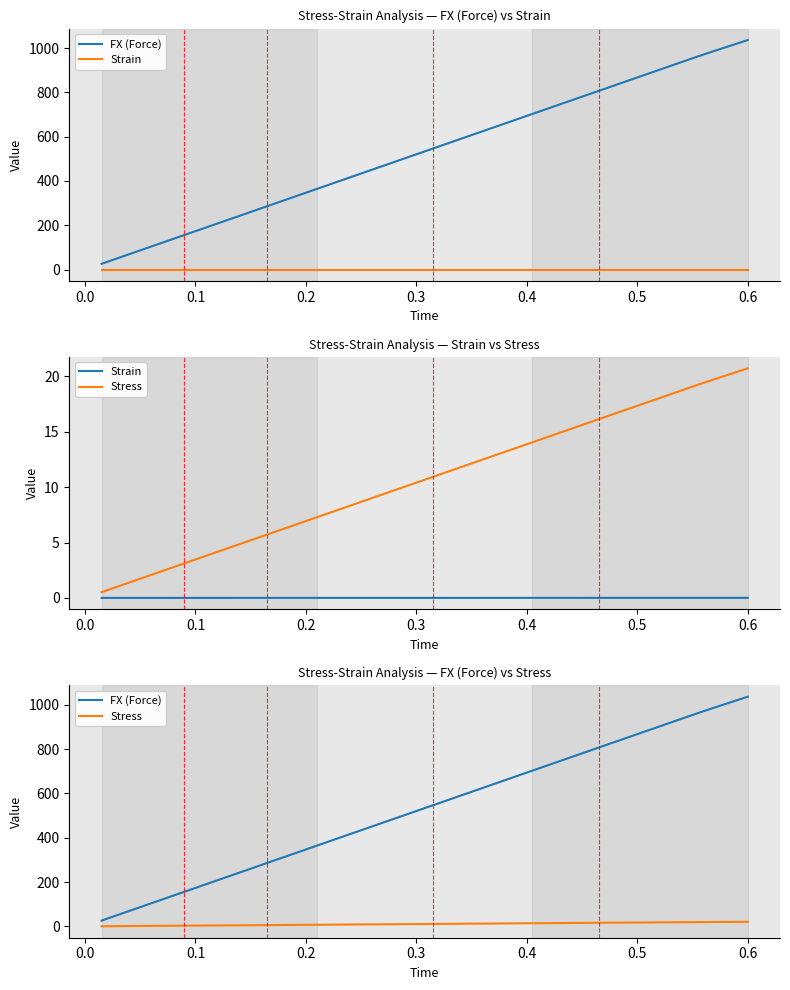

What are all the series names shown in the legend?

FX (Force), Strain, Stress